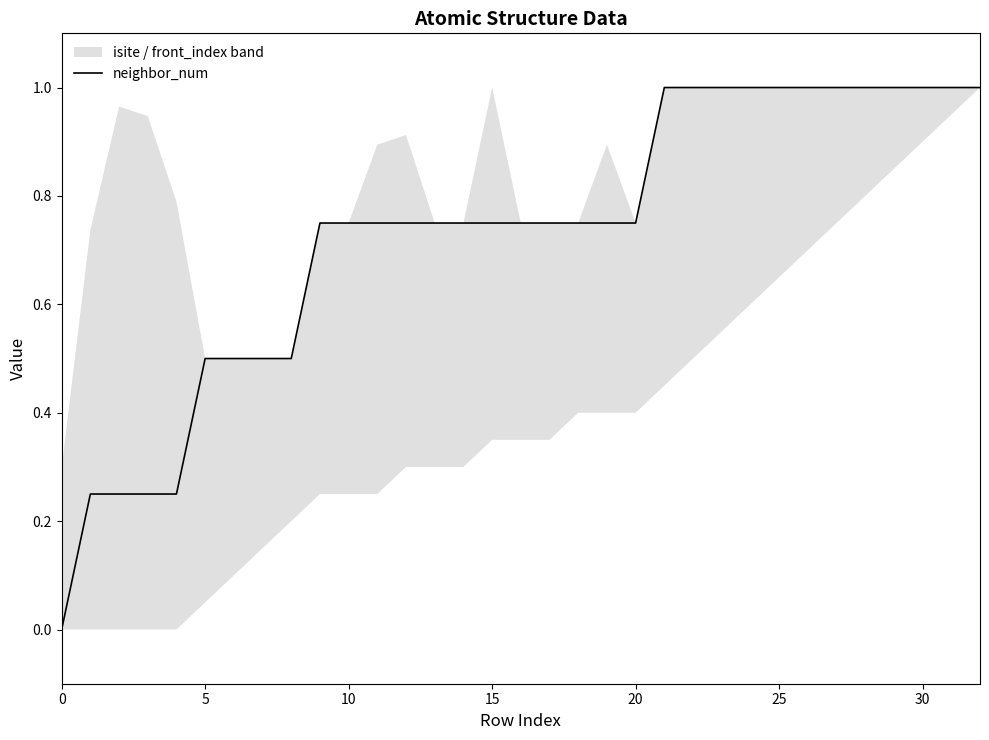

What is the sum of the values at 11 and 25?

1.8